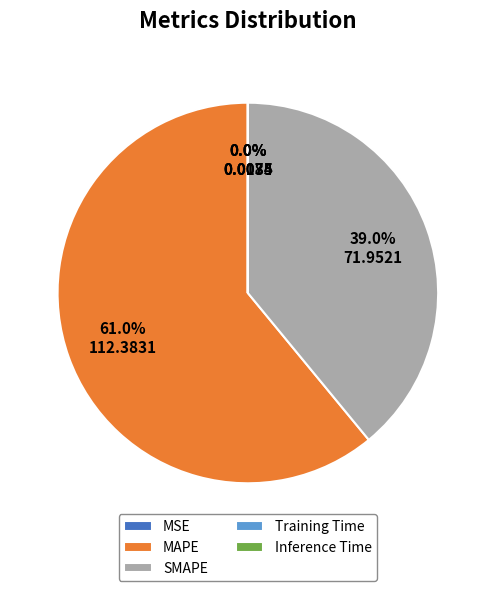

Is there any slice that represents more than half of the pie?

Yes